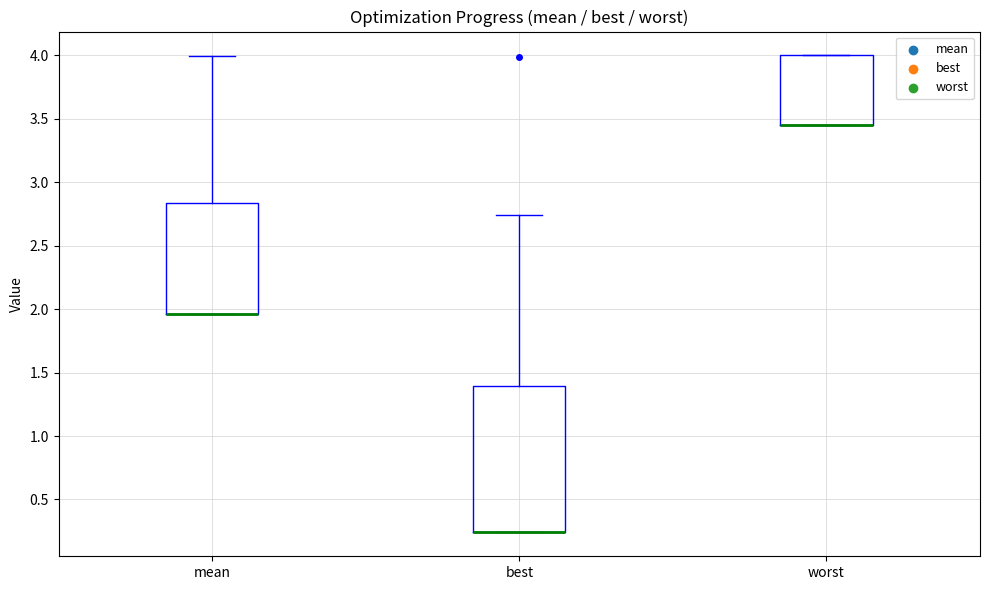

Reading left to right, read every box against the y-axis: the position of its median line, the range the box covers, and the ends of its whiskers. The values are not printed on the chart, so give them approximately, as read against the axis.

mean: median 1.95 (drawn on the box's lower edge), box 1.95 to 2.85, whiskers 1.95 to 4.00
best: median 0.25 (drawn on the box's lower edge), box 0.25 to 1.40, whiskers 0.25 to 2.75
worst: median 3.45 (drawn on the box's lower edge), box 3.45 to 4.00, whiskers 3.45 to 4.00